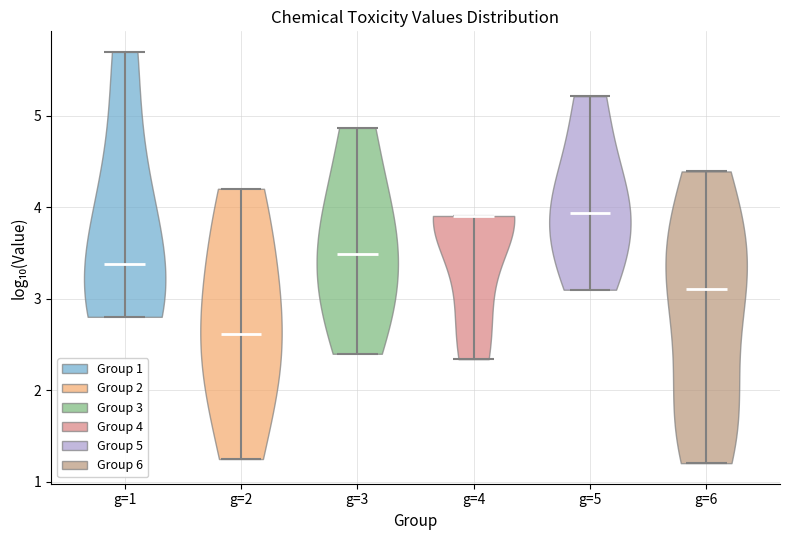

Reading left to right, read every violin against the y-axis: where its median line is, and the lowest and highest points it reaches. The values are not printed on the chart, so give them approximately, as read against the axis.

g=1: median line 3.4, lowest point 2.8, highest point 5.7
g=2: median line 2.6, lowest point 1.2, highest point 4.2
g=3: median line 3.5, lowest point 2.4, highest point 4.9
g=4: median line 3.9, lowest point 2.3, highest point 3.9
g=5: median line 3.9, lowest point 3.1, highest point 5.2
g=6: median line 3.1, lowest point 1.2, highest point 4.4